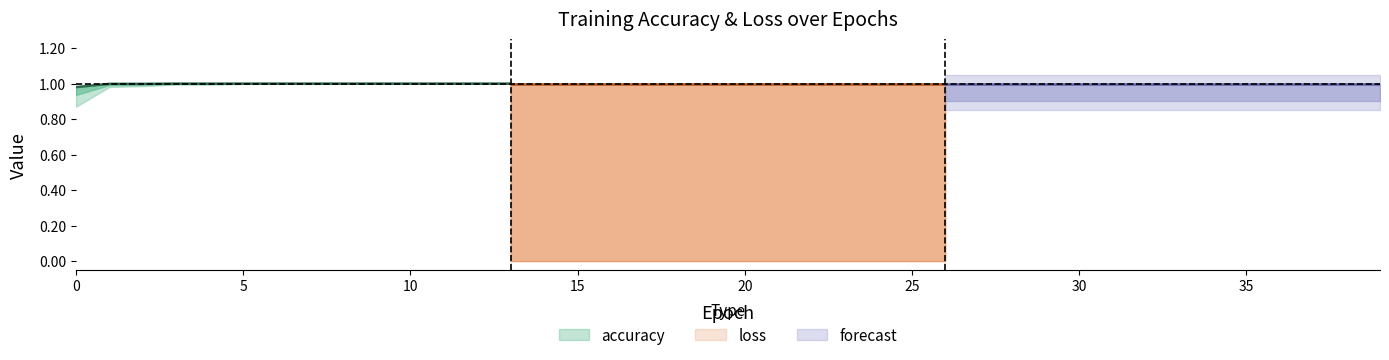

The loss series shows 0.0 at 13. True or false?

True